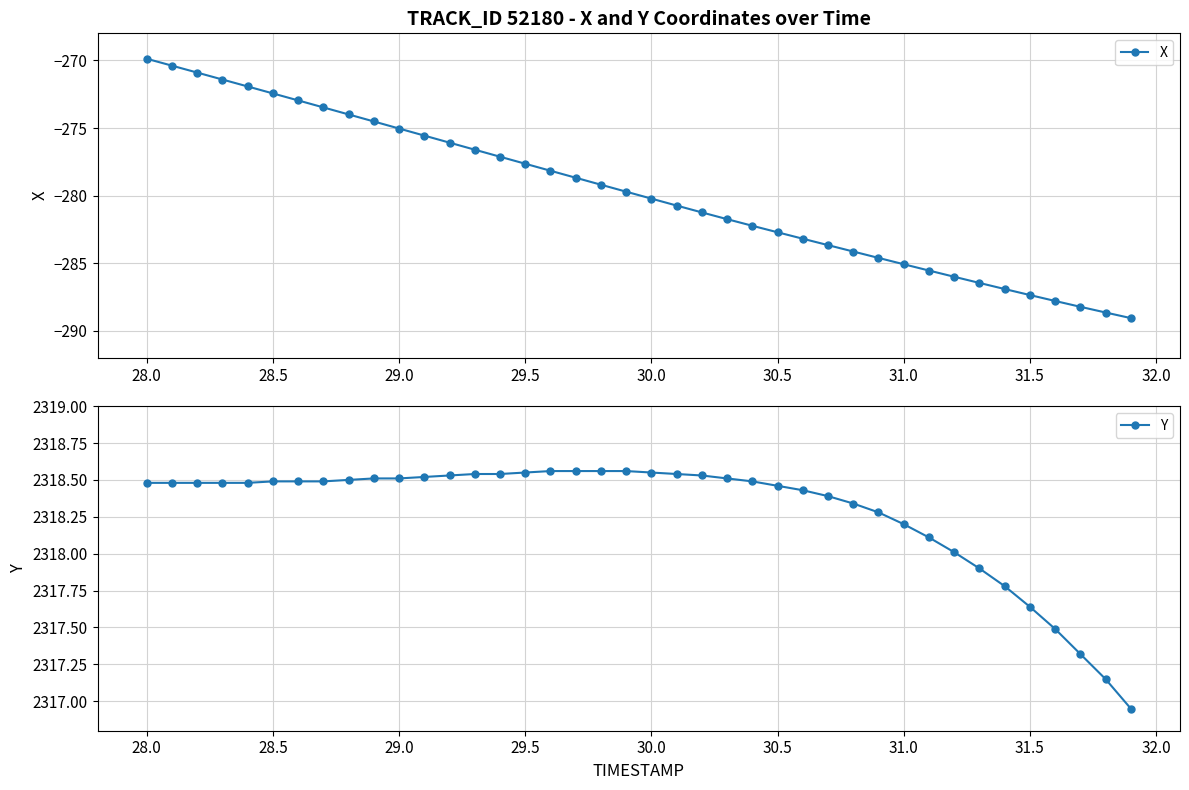

True or false: X has more than 2 interior local peaks.

False